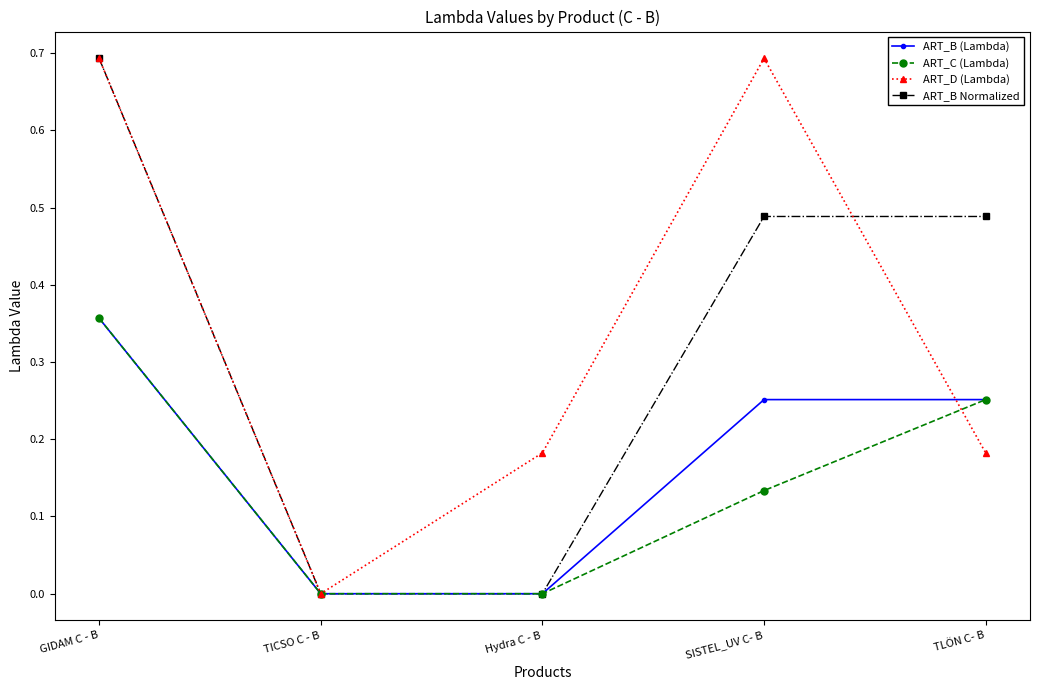

True or false: ART_B (Lambda) has a value of 0.4 at TLÖN C- B.

False